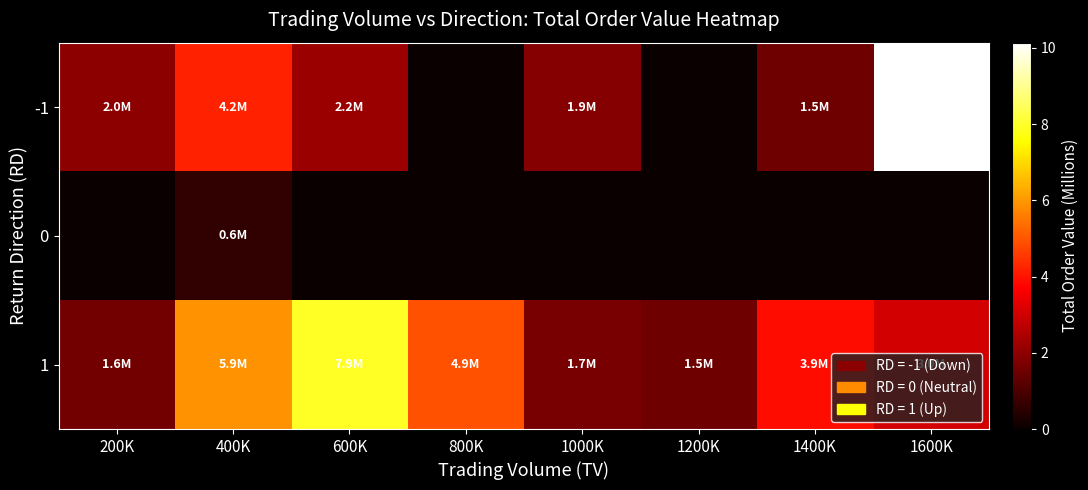

How many categories are shown in the chart?

8